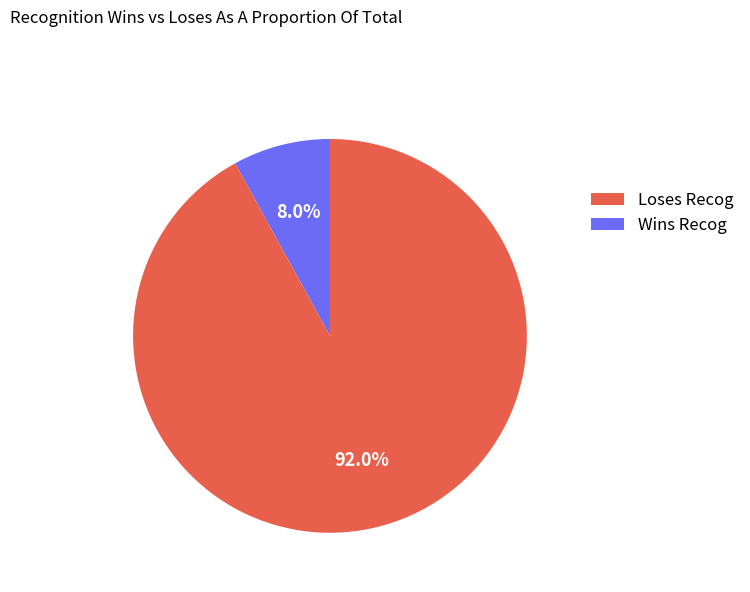

Is Loses Recog the majority of the pie?

No